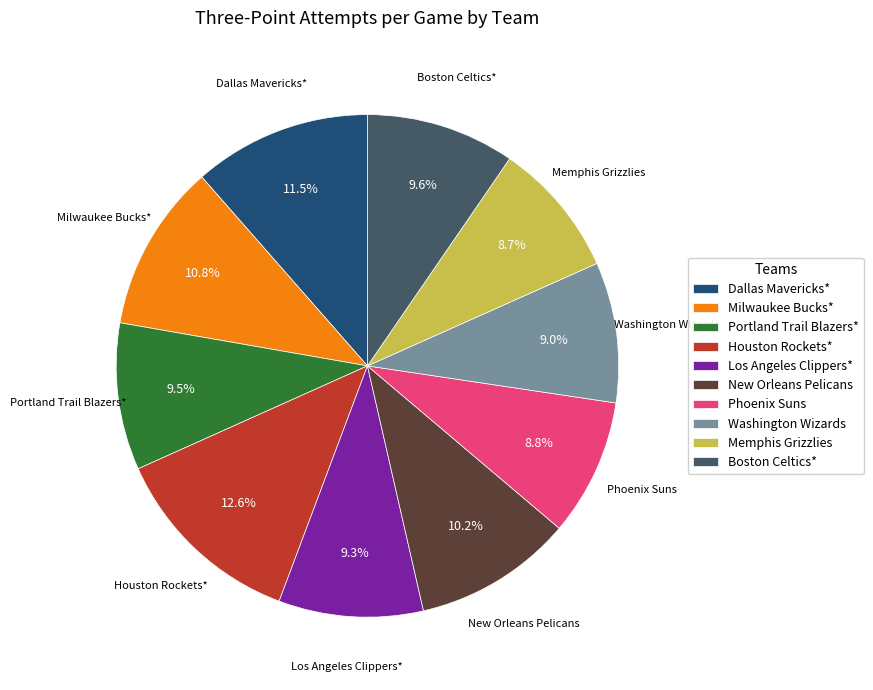

Which slice is the largest?

Houston Rockets*